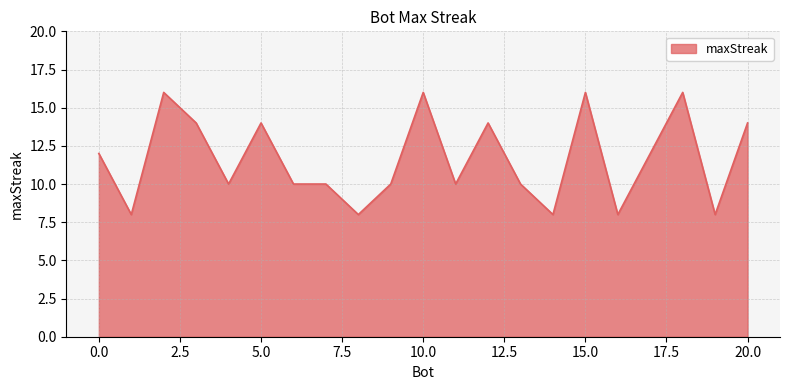

What is the smallest value displayed?

8